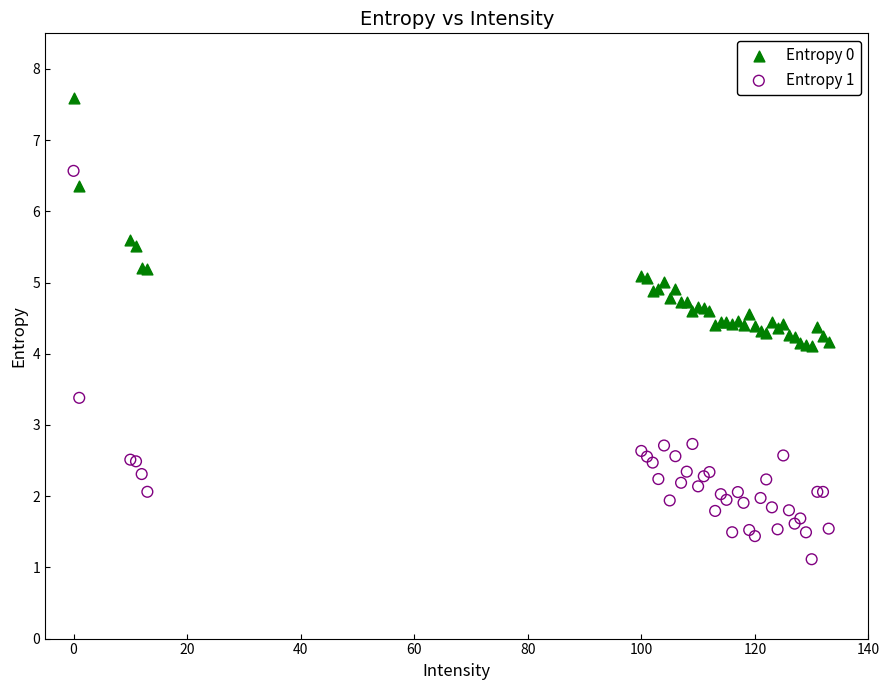

What is the X range (max minus min) for the scatter plot?

133.0